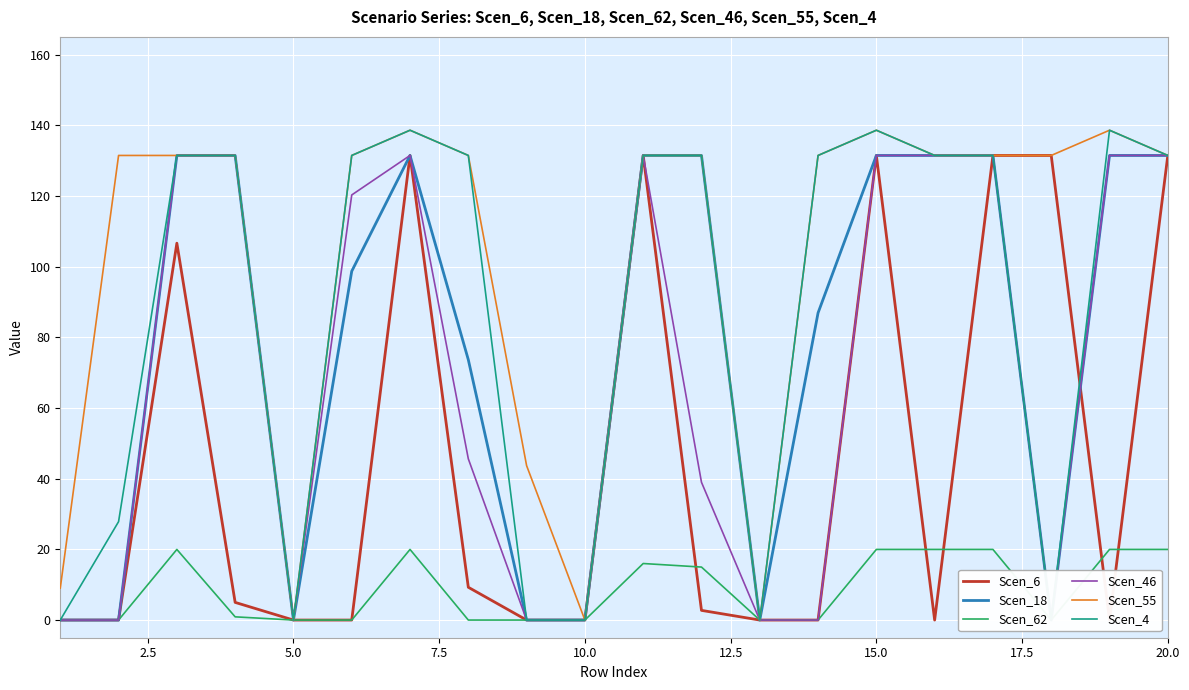

At which label does Scen_46 first exceed 120?

5.0